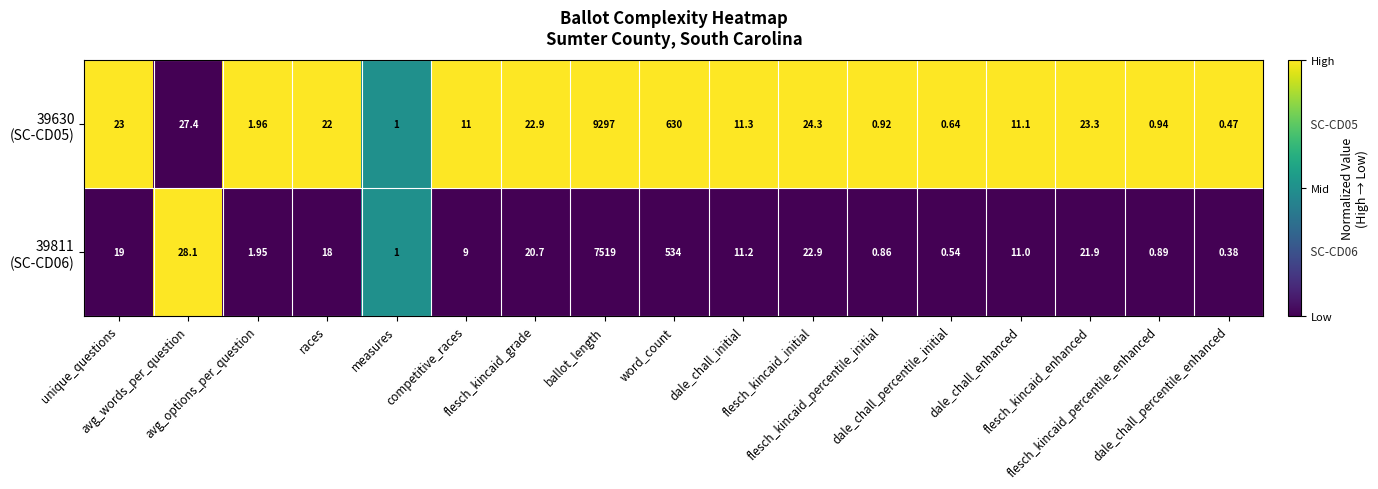

How many distinct data groups are displayed?

2